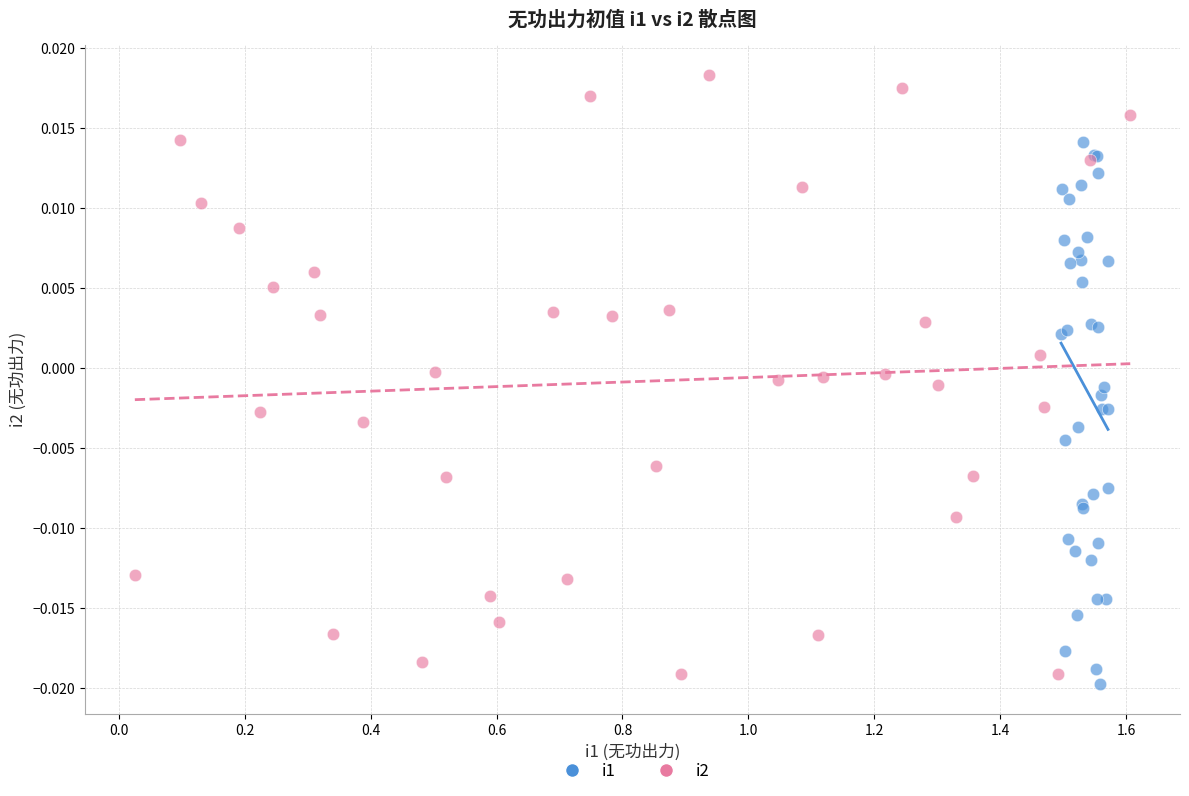

Which series reaches the maximum Y coordinate?

i2